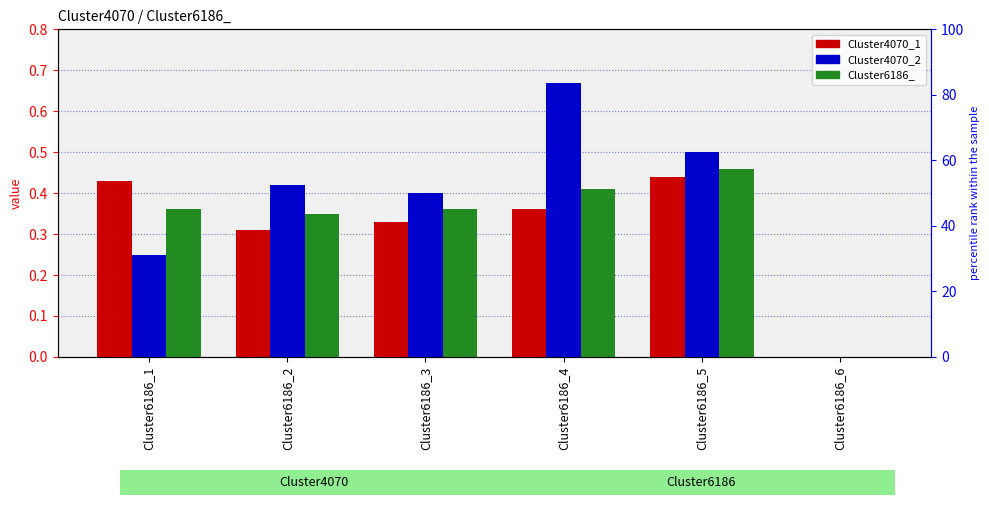

Which series has the largest total across all categories?

Cluster4070_2